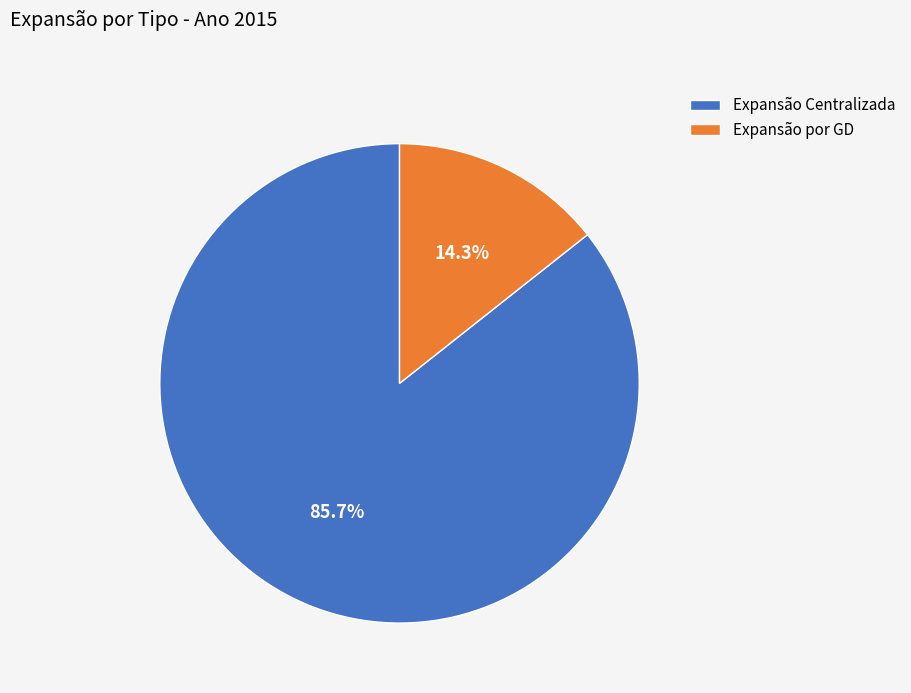

What is the total percentage of Expansão por GD and Expansão Centralizada?

100.0%